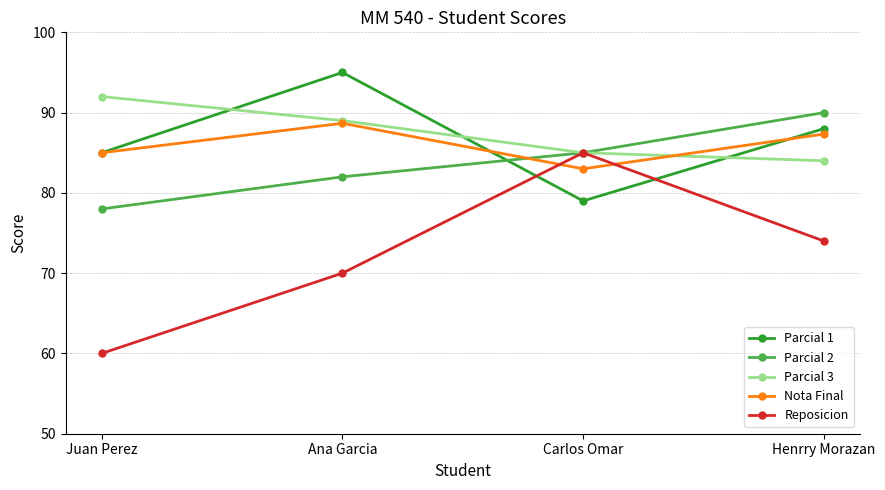

How many Parcial 2 values are between 82 and 90?

3